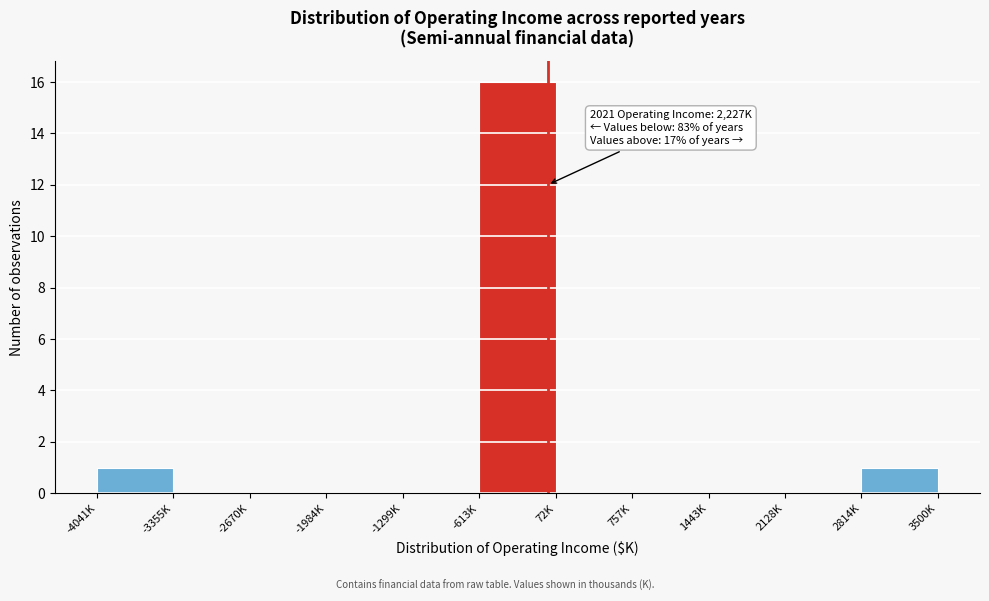

Reading left to right, what are all the values shown in this chart?

-4041K=1	-3355K=0	-2670K=0	-1984K=0	-1299K=0	-613K=16	72K=0	757K=0	1443K=0	2128K=0	2814K=1